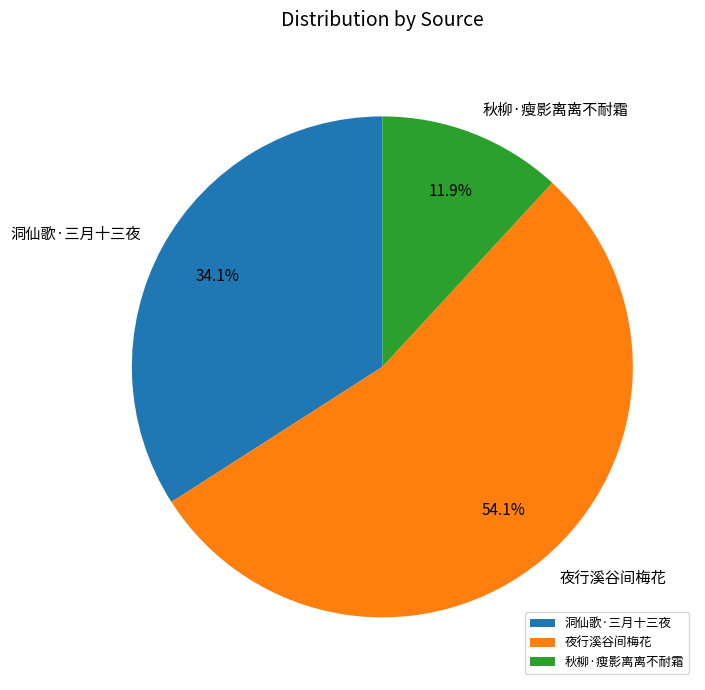

Combined, do 秋柳·瘦影离离不耐霜 and 夜行溪谷间梅花 account for over 50%?

Yes